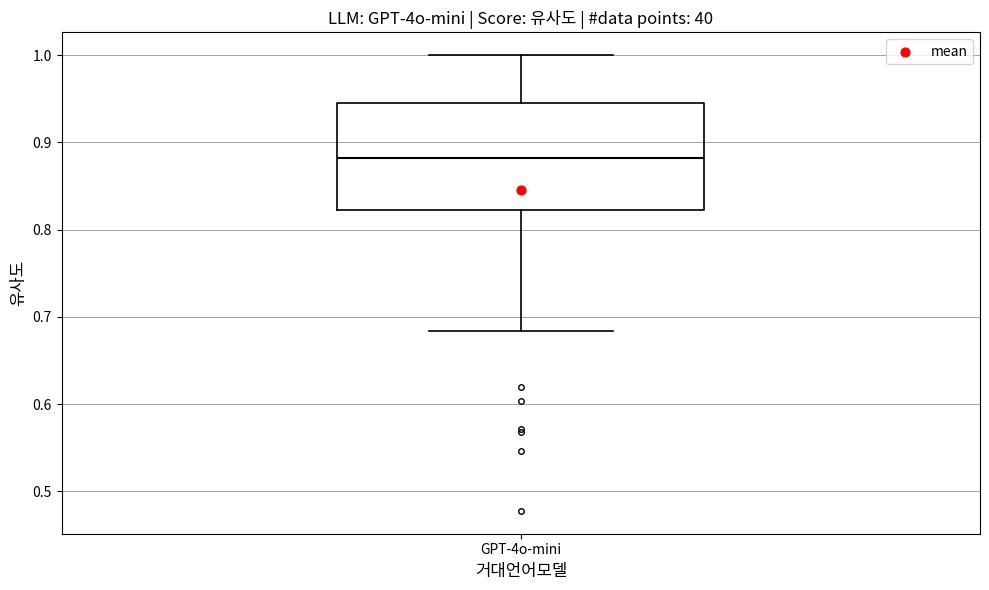

Transcribe this box plot: give where the median line is, the range the box spans, and where the two whiskers end, as read against the y-axis. The values are not printed on the chart, so give them approximately, as read against the axis.

median 0.88, box 0.82 to 0.94, whiskers 0.68 to 1.00